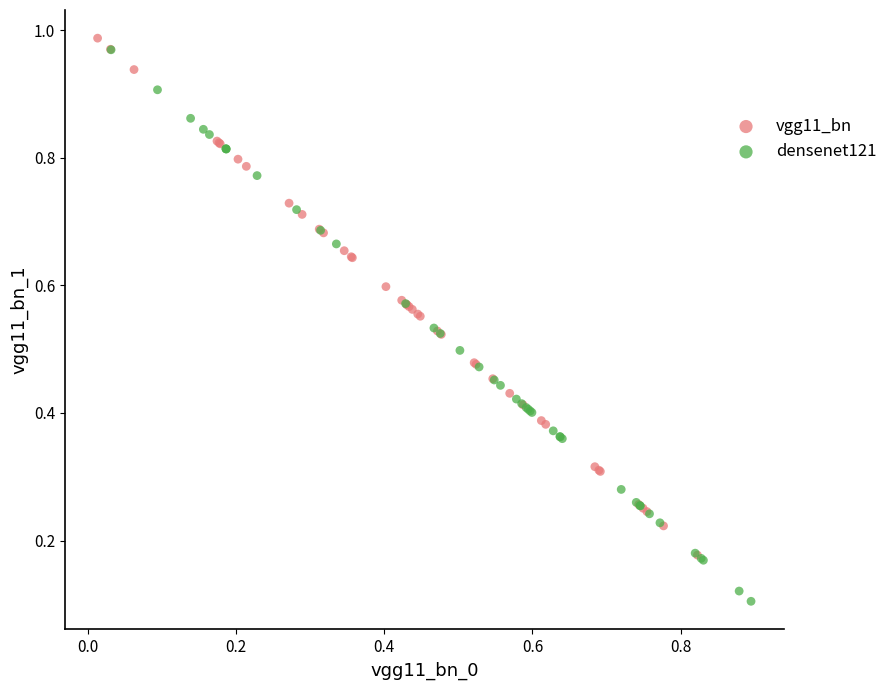

Which series reaches the maximum Y coordinate?

vgg11_bn